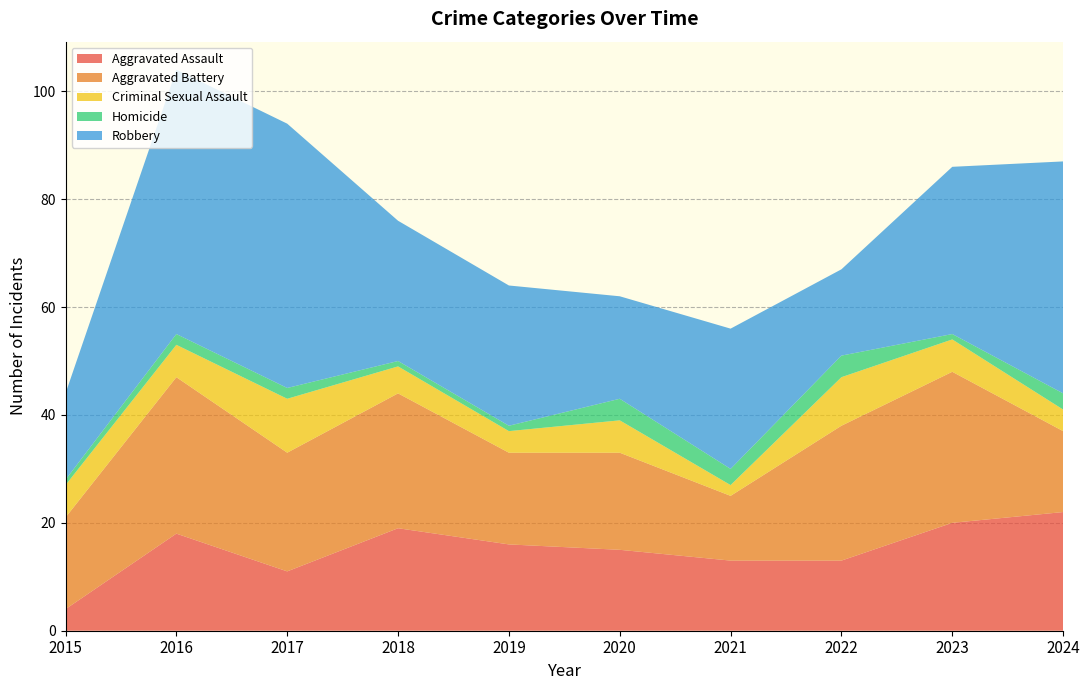

Reading right to left, list all the values displayed in this chart.

Aggravated Assault: 2024=22	2023=20	2022=13	2021=13	2020=15	2019=16	2018=19	2017=11	2016=18	2015=4
Aggravated Battery: 2024=15	2023=28	2022=25	2021=12	2020=18	2019=17	2018=25	2017=22	2016=29	2015=17
Criminal Sexual Assault: 2024=4	2023=6	2022=9	2021=2	2020=6	2019=4	2018=5	2017=10	2016=6	2015=6
Homicide: 2024=3	2023=1	2022=4	2021=3	2020=4	2019=1	2018=1	2017=2	2016=2	2015=1
Robbery: 2024=43	2023=31	2022=16	2021=26	2020=19	2019=26	2018=26	2017=49	2016=49	2015=16